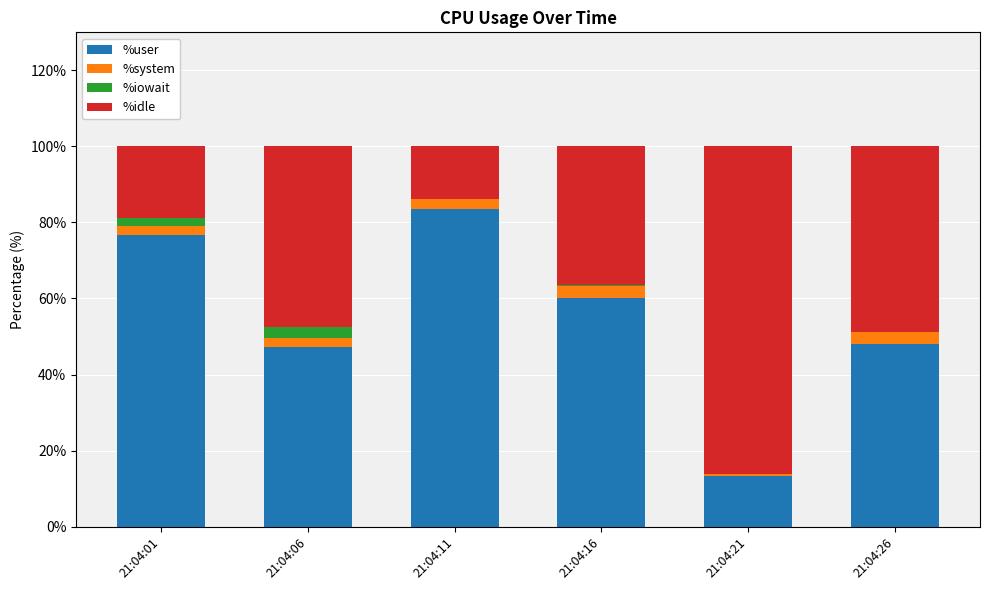

What is the highest value of the %user series?

83.5